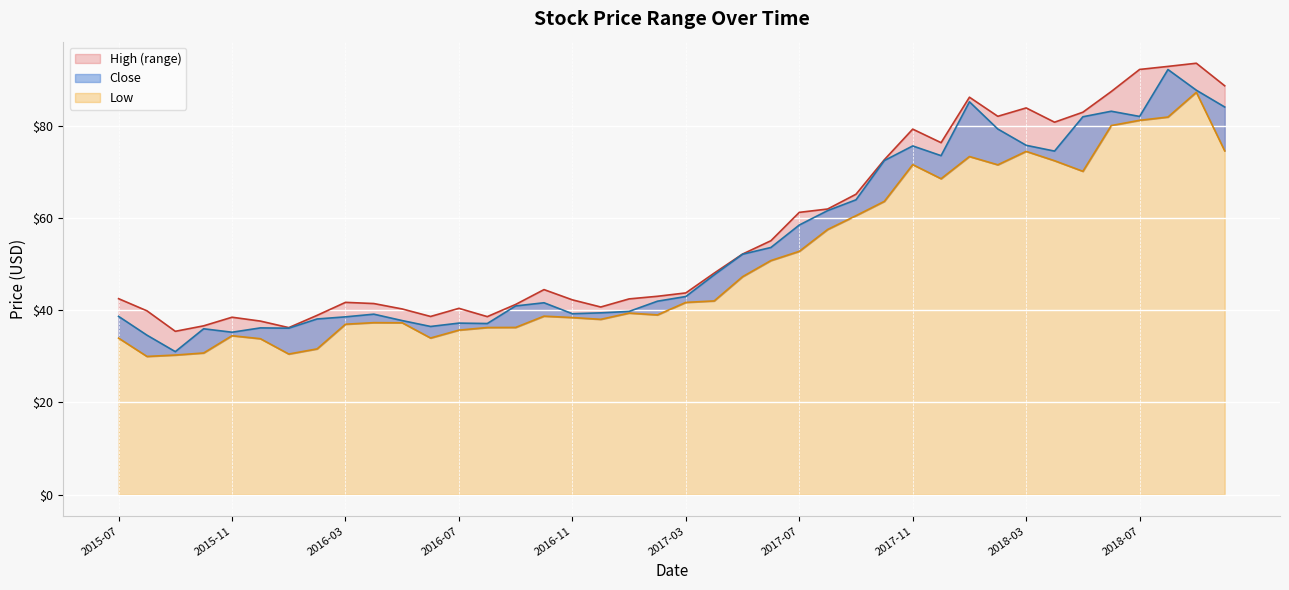

Reading left to right, list all the values displayed in this chart.

High: 2015-07=42.5	2015-08=39.9	2015-09=35.5	2015-10=36.7	2015-11=38.5	2015-12=37.7	2016-01=36.3	2016-02=38.9	2016-03=41.8	2016-04=41.5	2016-05=40.3	2016-06=38.7	2016-07=40.5	2016-08=38.7	2016-09=41.3	2016-10=44.5	2016-11=42.3	2016-12=40.7	2017-01=42.5	2017-02=43.1	2017-03=43.8	2017-04=48.1	2017-05=52.2	2017-06=55.1	2017-07=61.3	2017-08=62.0	2017-09=65.2	2017-10=72.7	2017-11=79.4	2017-12=76.4	2018-01=86.3	2018-02=82.2	2018-03=84.0	2018-04=80.9	2018-05=83.1	2018-06=87.6	2018-07=92.3	2018-08=93.0	2018-09=93.7	2018-10=88.8
Close: 2015-07=38.7	2015-08=34.6	2015-09=31.0	2015-10=36.0	2015-11=35.3	2015-12=36.2	2016-01=36.1	2016-02=38.1	2016-03=38.6	2016-04=39.2	2016-05=37.8	2016-06=36.5	2016-07=37.2	2016-08=37.2	2016-09=41.0	2016-10=41.7	2016-11=39.3	2016-12=39.5	2017-01=39.8	2017-02=42.0	2017-03=43.0	2017-04=47.7	2017-05=52.2	2017-06=53.7	2017-07=58.5	2017-08=61.7	2017-09=64.0	2017-10=72.6	2017-11=75.7	2017-12=73.6	2018-01=85.3	2018-02=79.4	2018-03=75.9	2018-04=74.6	2018-05=82.1	2018-06=83.3	2018-07=82.1	2018-08=92.3	2018-09=87.8	2018-10=84.2
Low: 2015-07=34.0	2015-08=30.0	2015-09=30.3	2015-10=30.8	2015-11=34.5	2015-12=33.8	2016-01=30.5	2016-02=31.6	2016-03=37.0	2016-04=37.3	2016-05=37.3	2016-06=34.0	2016-07=35.7	2016-08=36.3	2016-09=36.3	2016-10=38.8	2016-11=38.5	2016-12=38.1	2017-01=39.4	2017-02=39.0	2017-03=41.7	2017-04=42.1	2017-05=47.3	2017-06=50.8	2017-07=52.8	2017-08=57.6	2017-09=60.6	2017-10=63.7	2017-11=71.7	2017-12=68.6	2018-01=73.4	2018-02=71.6	2018-03=74.6	2018-04=72.5	2018-05=70.2	2018-06=80.2	2018-07=81.3	2018-08=82.0	2018-09=87.4	2018-10=74.7